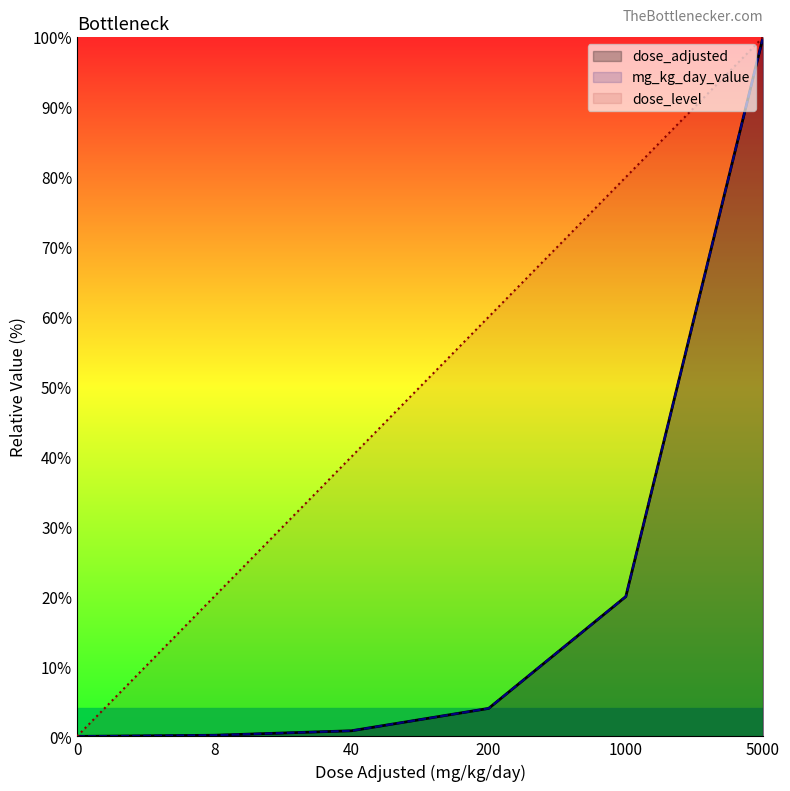

Does the chart display data point markers on the line(s)?

No